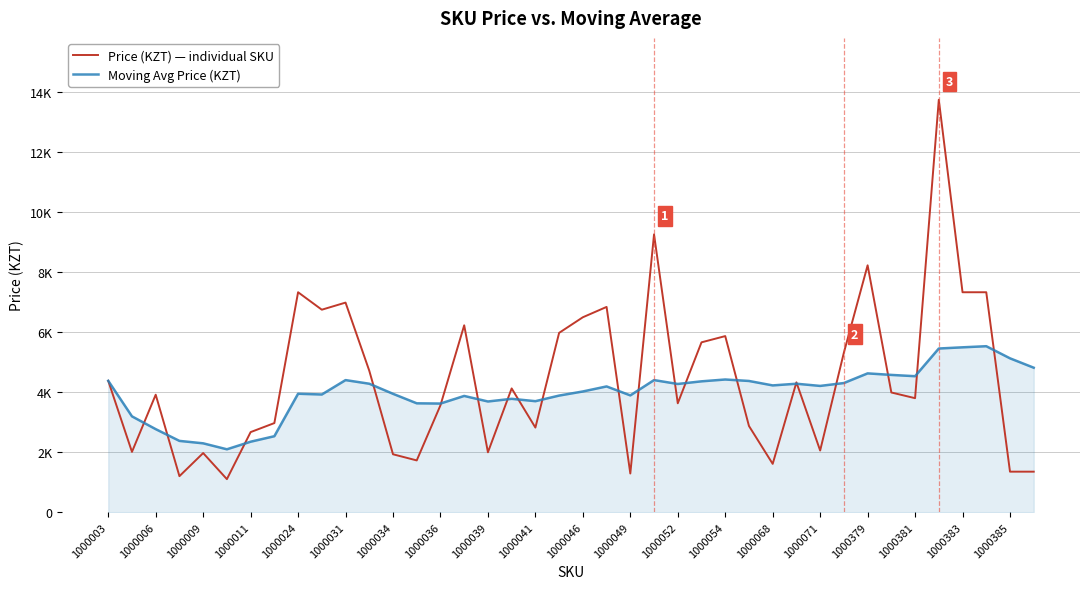

What are all the series names shown in the legend?

Price (KZT) — individual SKU, Moving Avg Price (KZT)